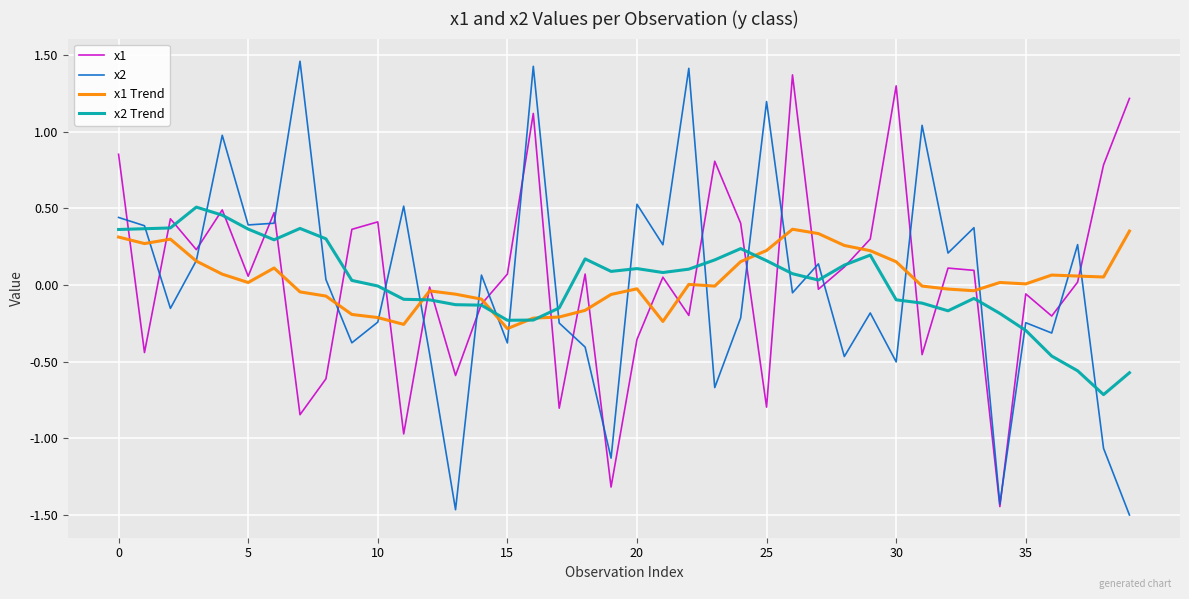

What is the maximum value for x1?

1.4